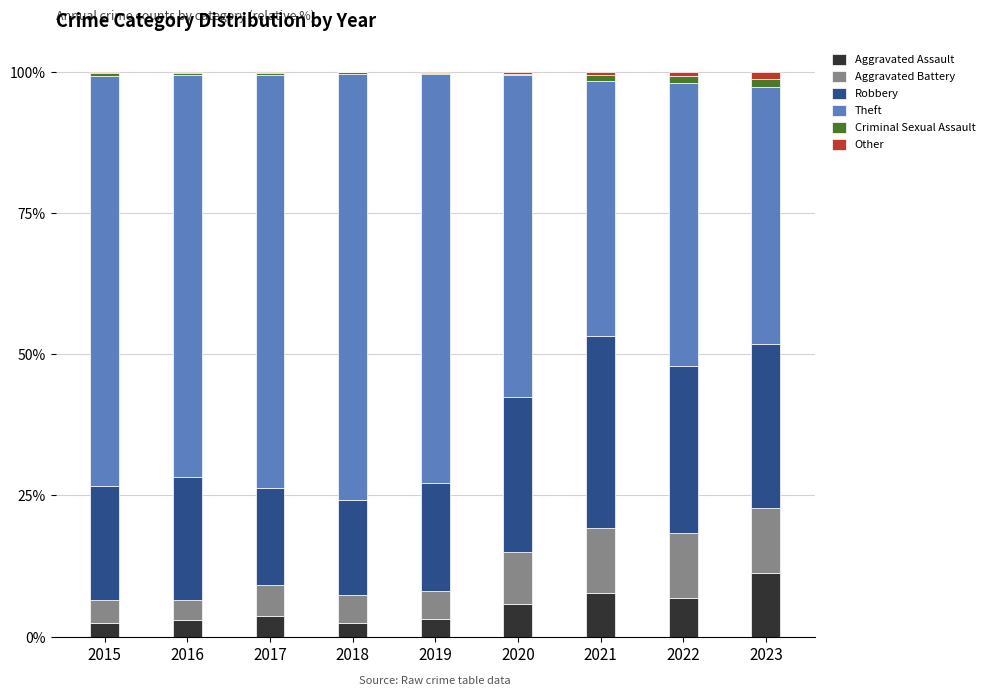

The value of Aggravated Assault at 2022 is 11.3. True or false?

False